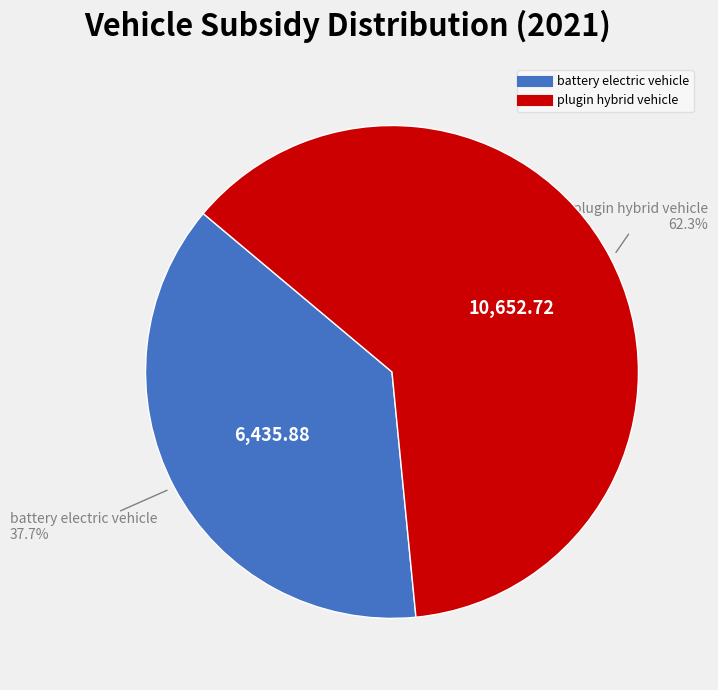

Is there any slice that represents more than half of the pie?

Yes